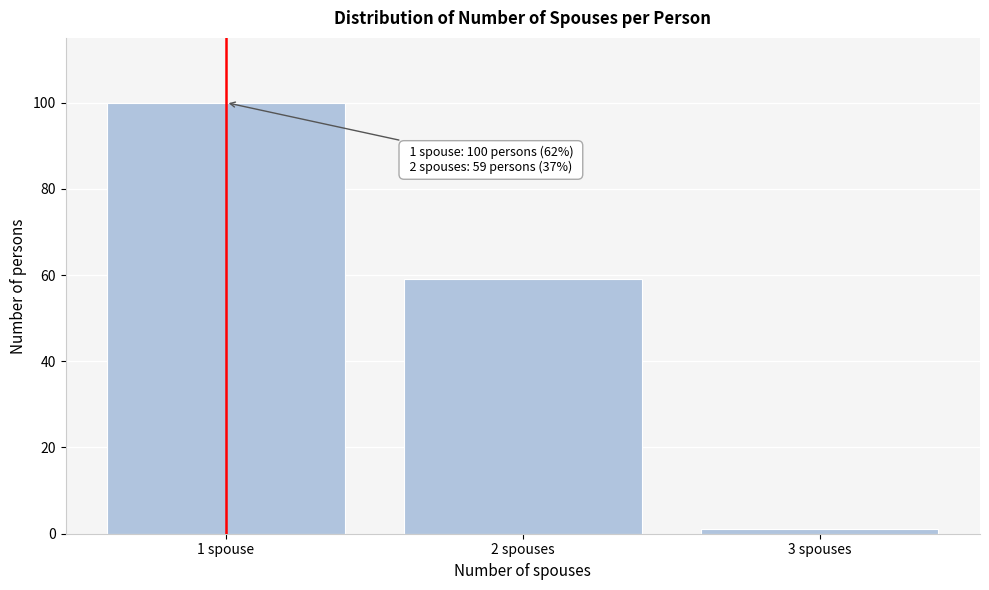

Reading left to right, what are all the values shown in this chart?

1 spouse=100	2 spouses=59	3 spouses=1